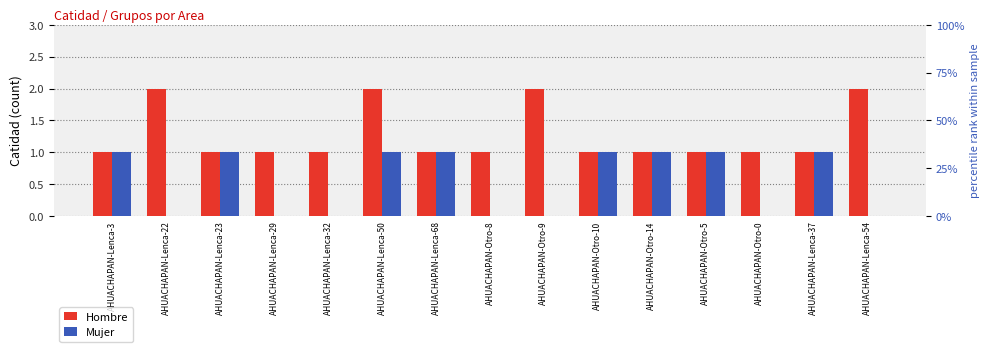

Rank the series by their maximum value, from lowest to highest.

Mujer, Hombre